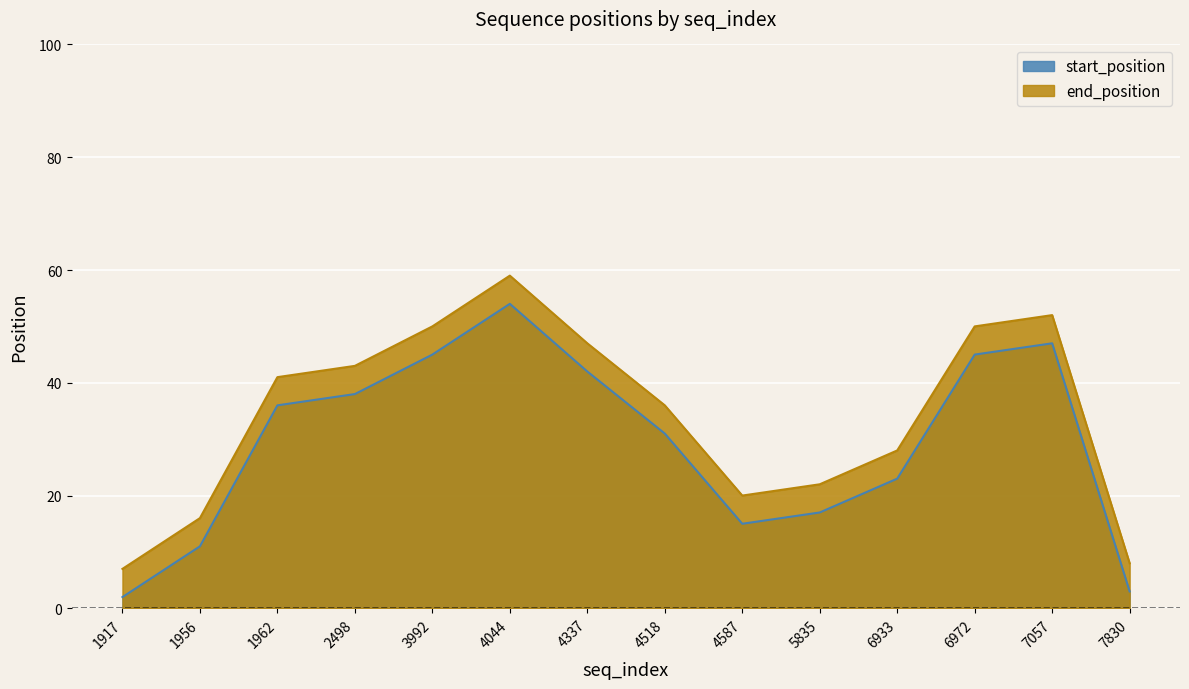

How many interior local valleys does the end_position series have?

1